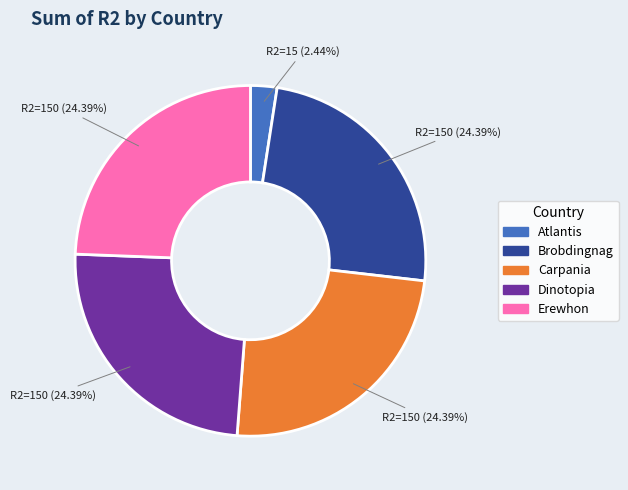

What is the smallest slice in the pie chart?

Atlantis